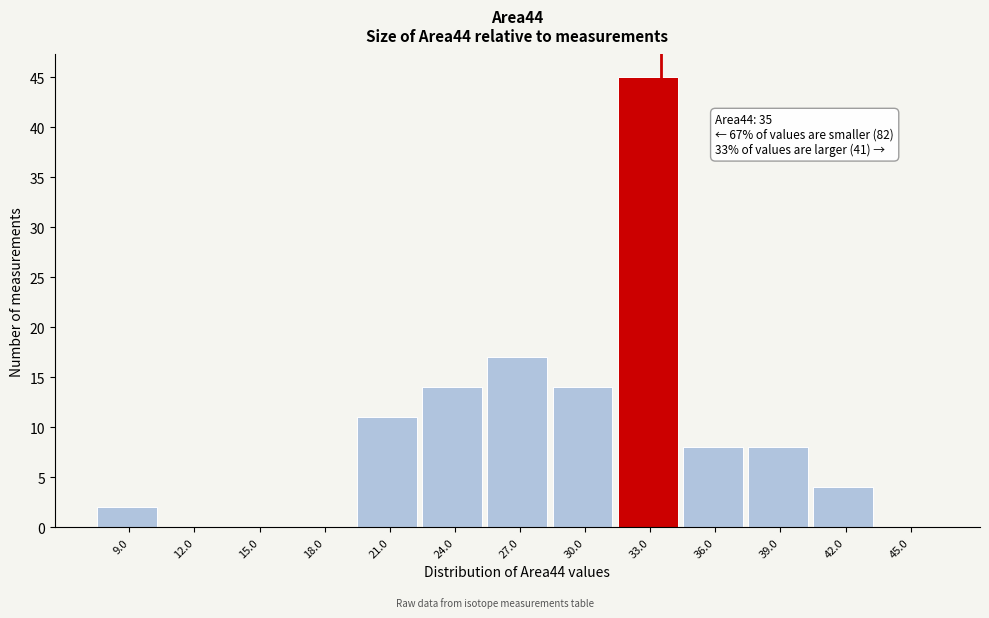

Reading left to right, what are all the values shown in this chart?

9.0=2	12.0=0	15.0=0	18.0=0	21.0=11	24.0=14	27.0=17	30.0=14	33.0=45	36.0=8	39.0=8	42.0=4	45.0=0